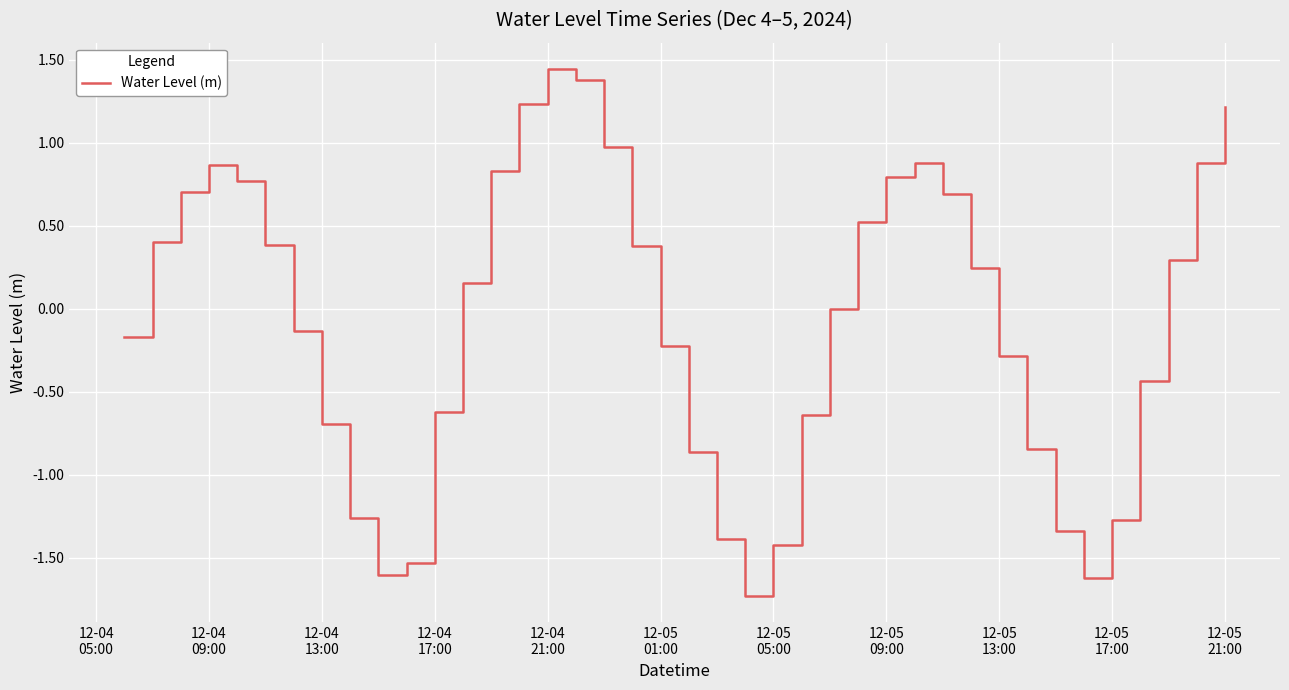

What is the minimum value shown in the chart?

-1.7